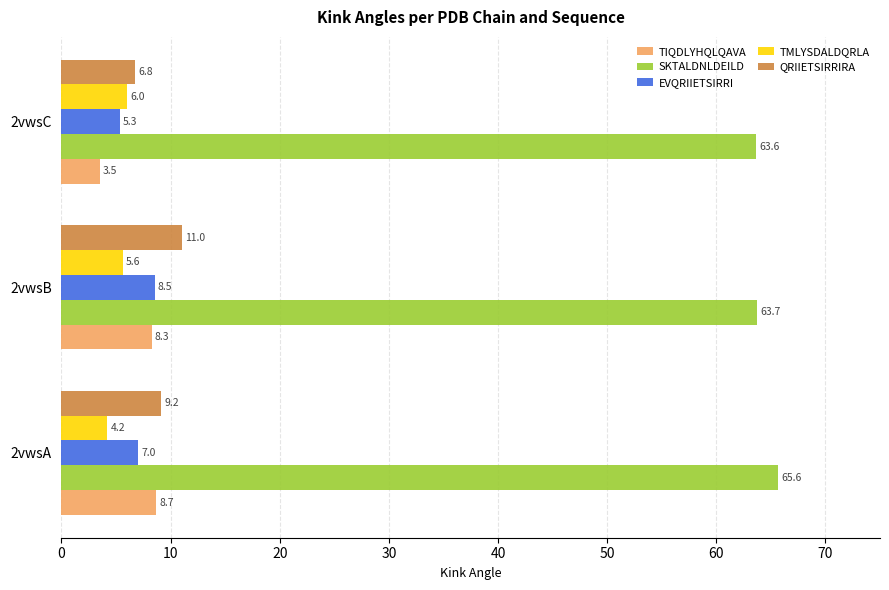

At which category is the sum across all series the highest?

2vwsB